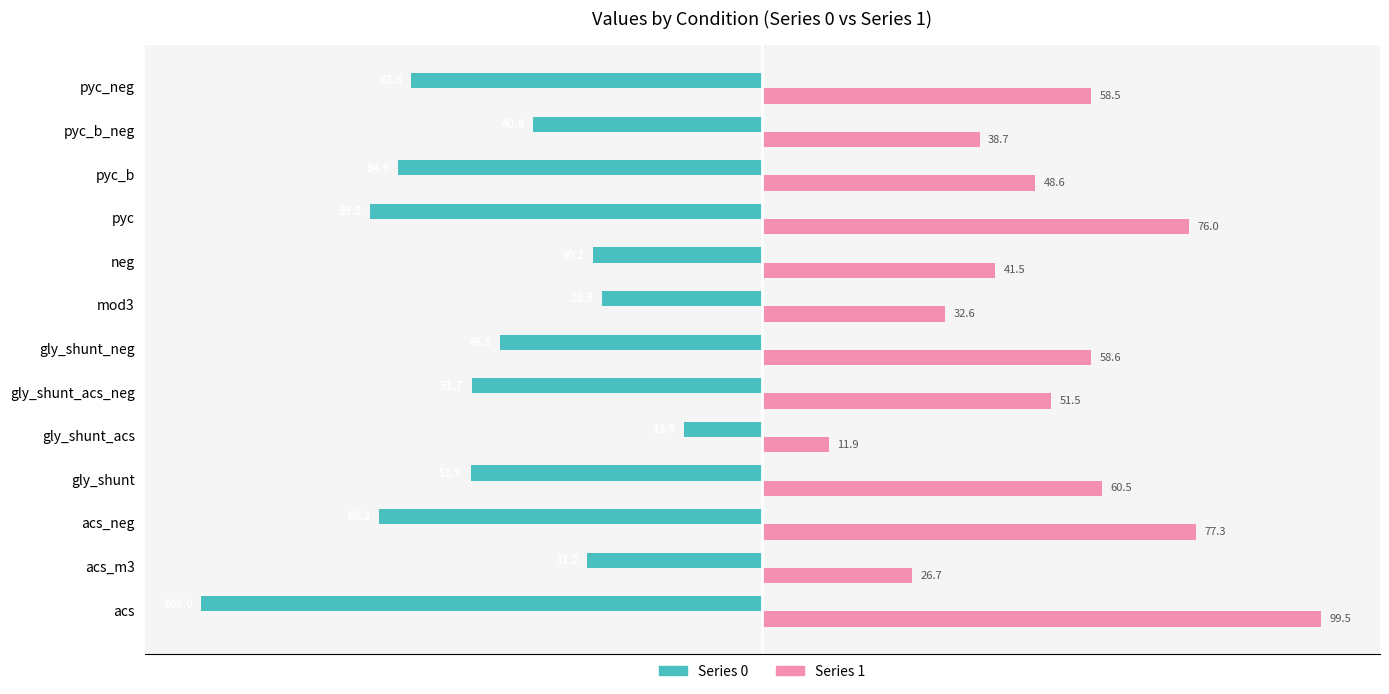

What is the difference between the highest and lowest values at acs?

199.5